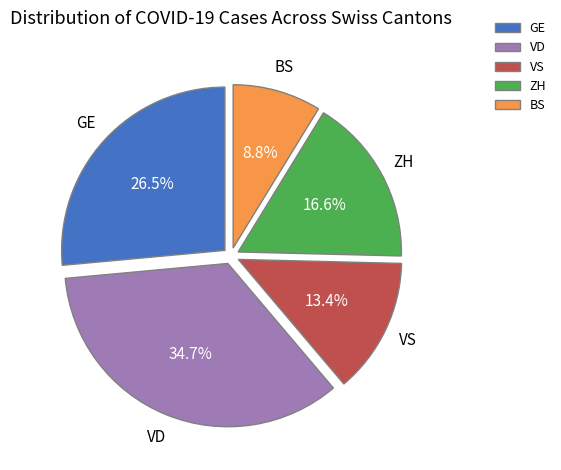

To the nearest percent, what is the difference between the largest and smallest slice percentages?

26%